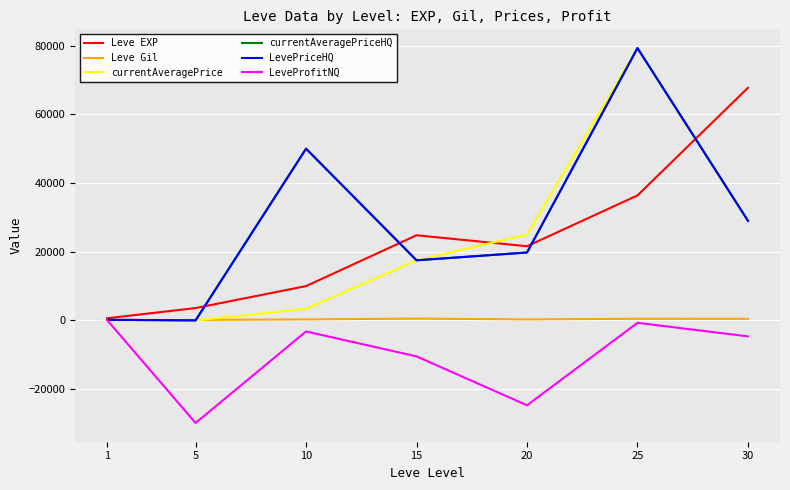

Does the chart have visible grid lines?

Yes